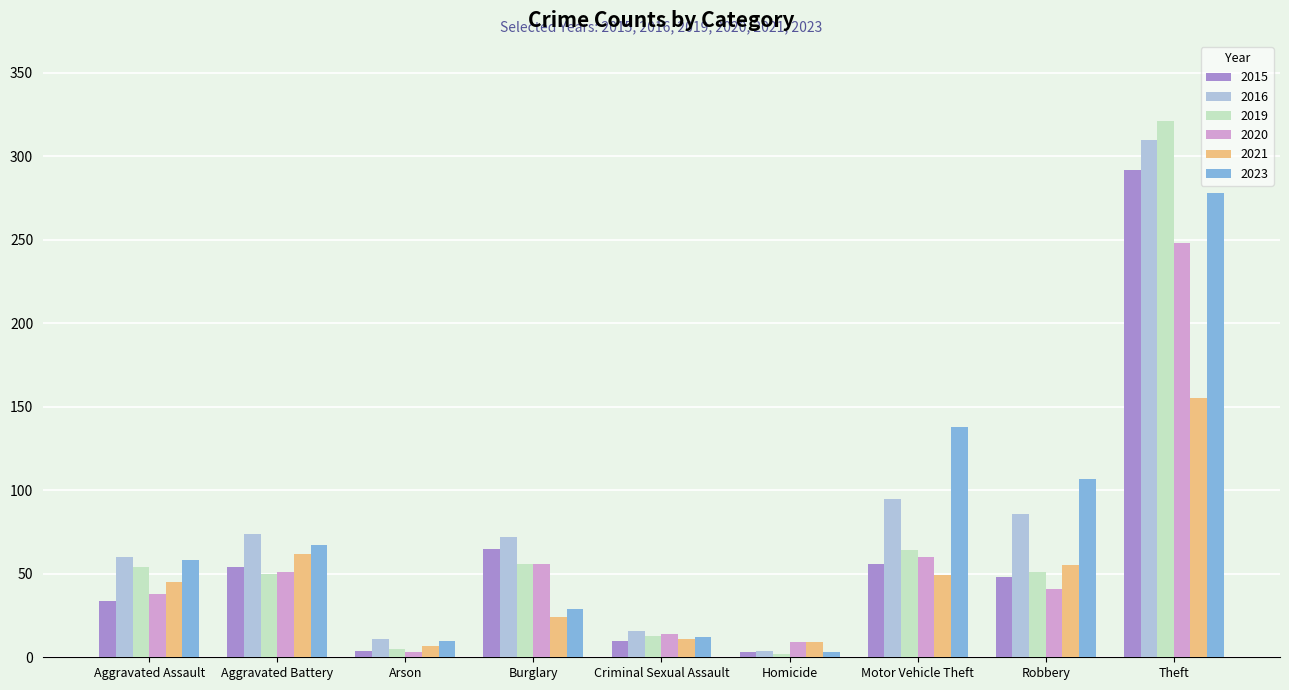

How many values in the 2021 series are below 45?

4